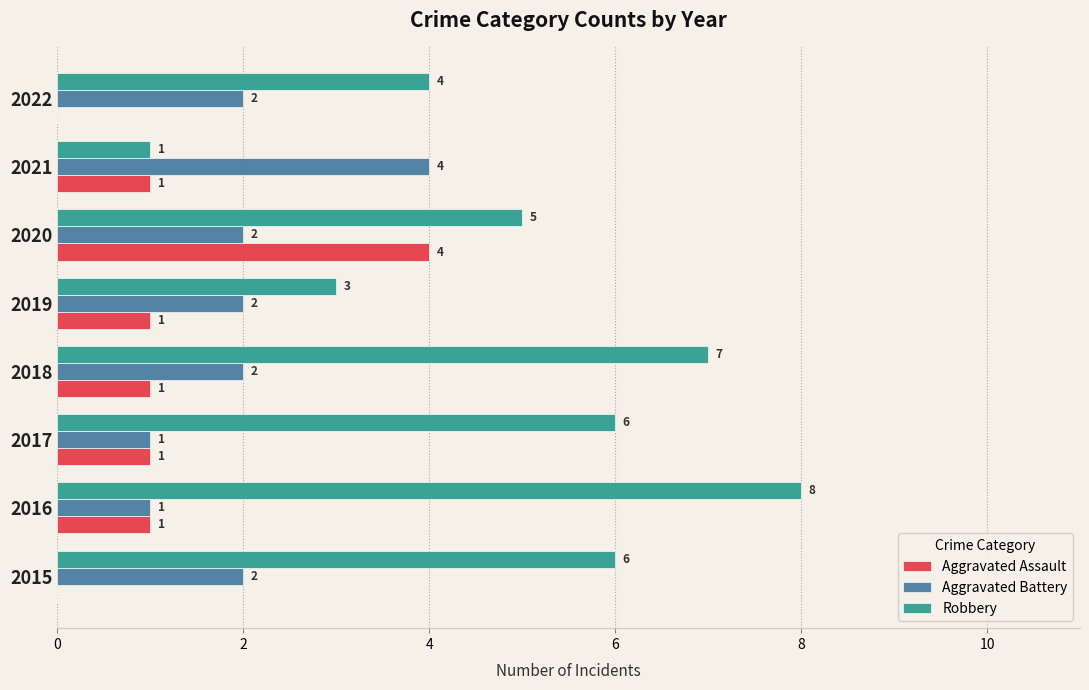

The value of Aggravated Assault at 2018 is 1. True or false?

True